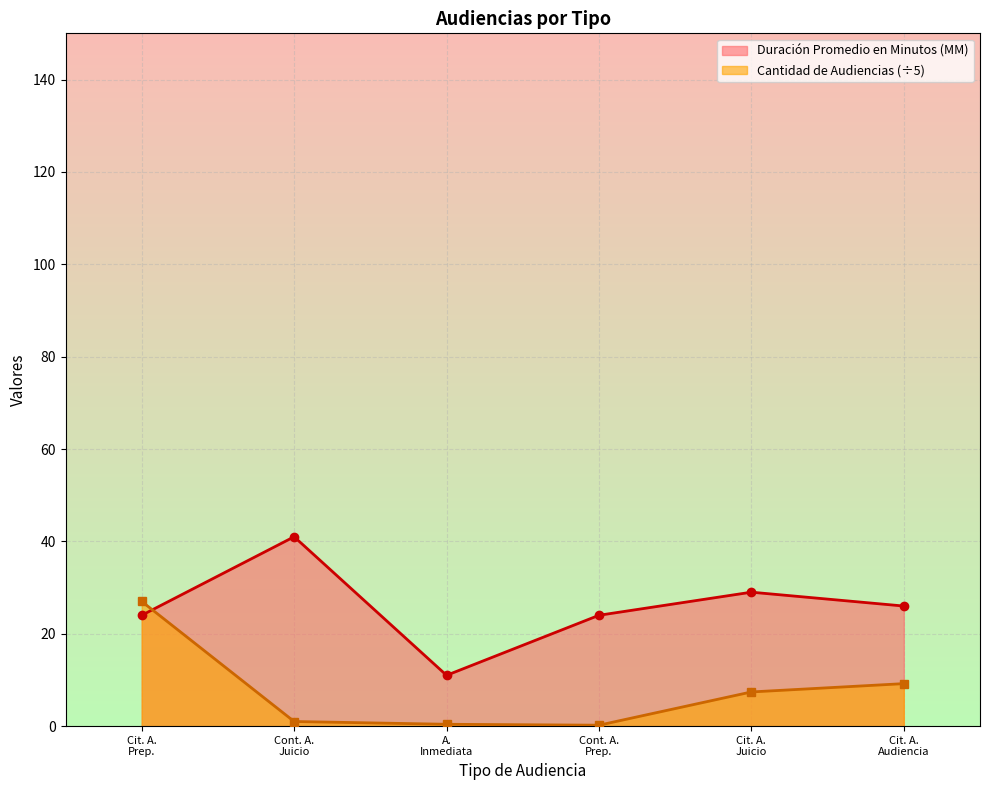

What is the sum of all Duración Promedio en Minutos (MM) values?

155.0